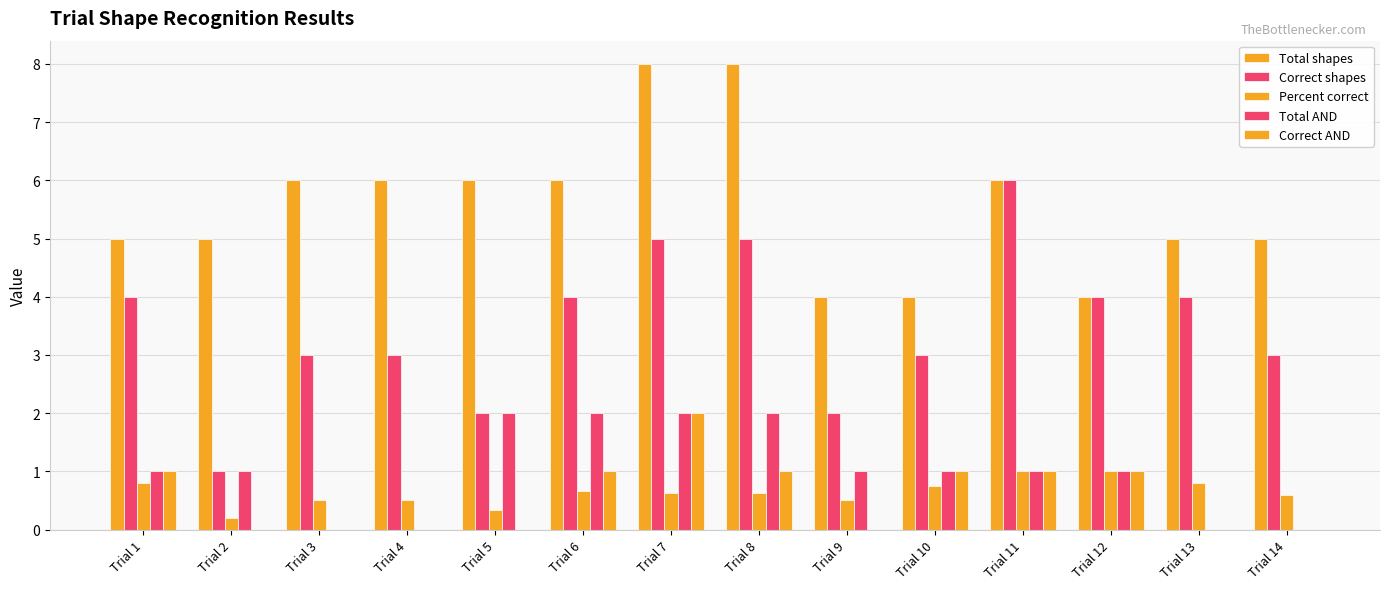

How many groups of bars are there?

14